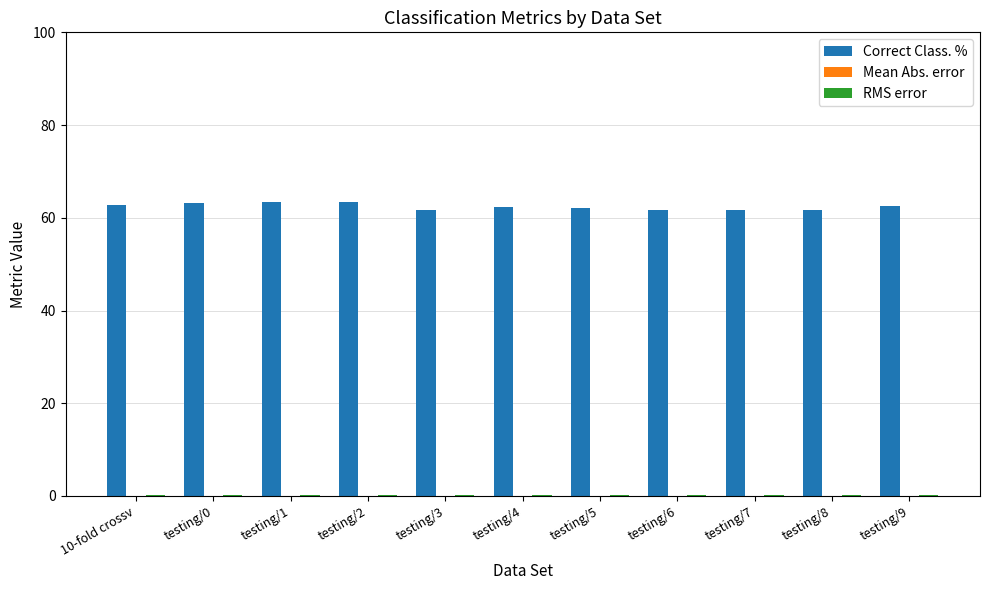

What is the sum of all Correct Class. % values?

685.8